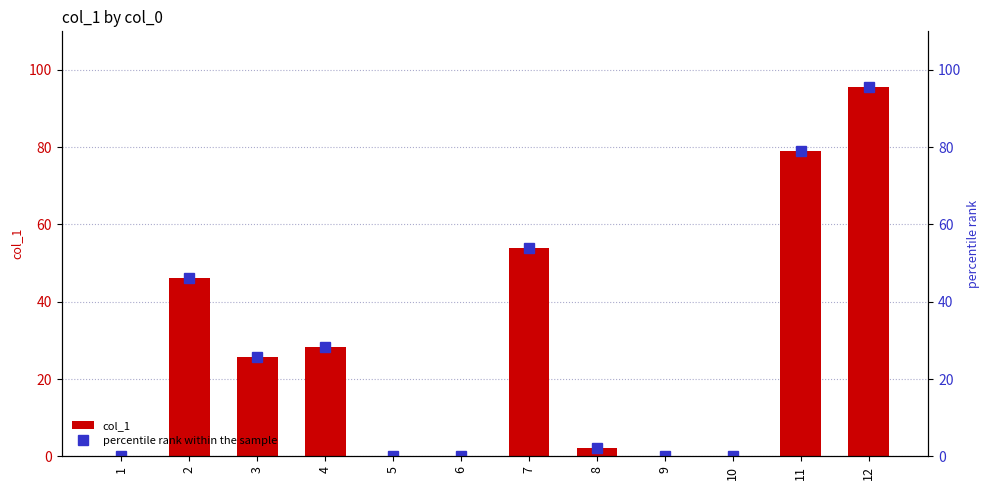

Is it true that col_1 equals 0.0 at 6?

True